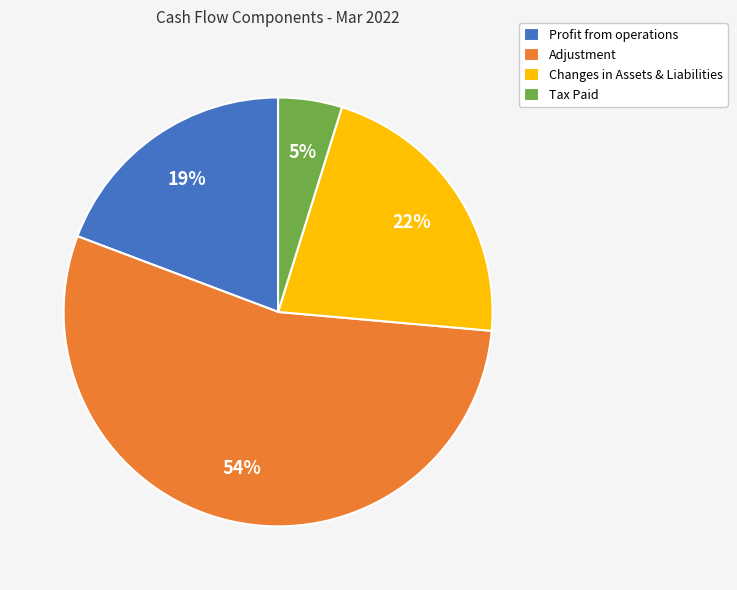

What is the majority slice?

Adjustment